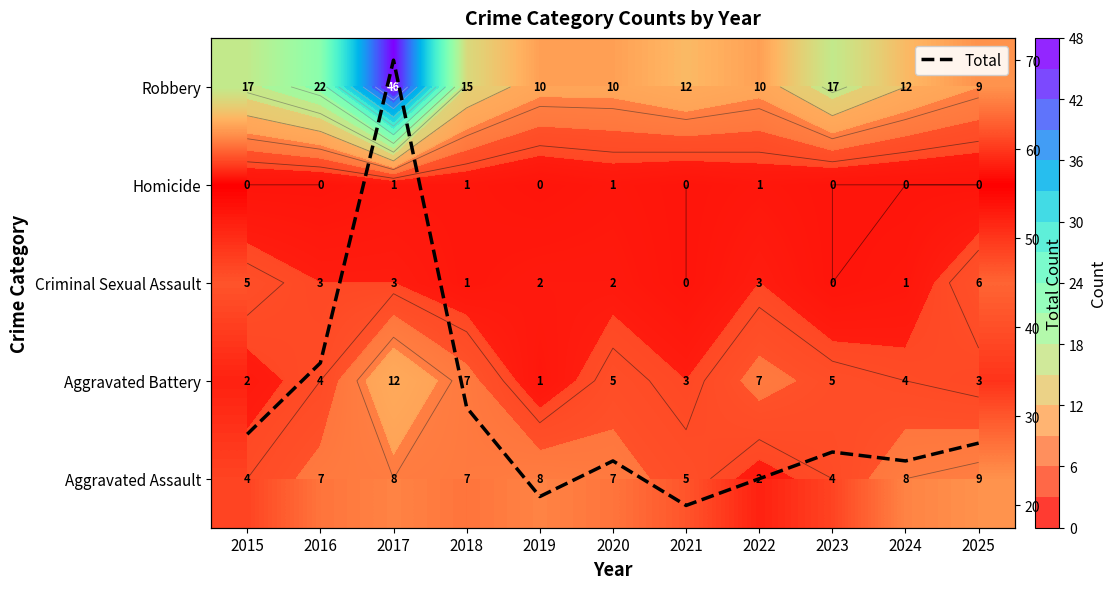

What is the maximum value shown in the chart?

70